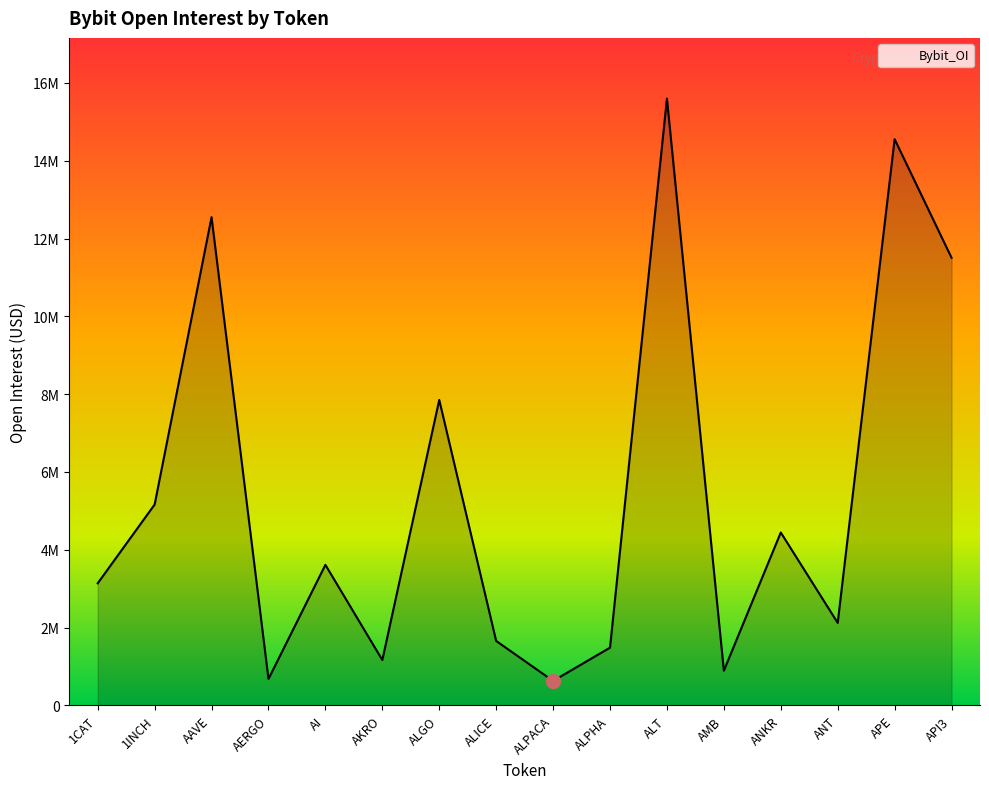

Does the chart have visible grid lines?

No